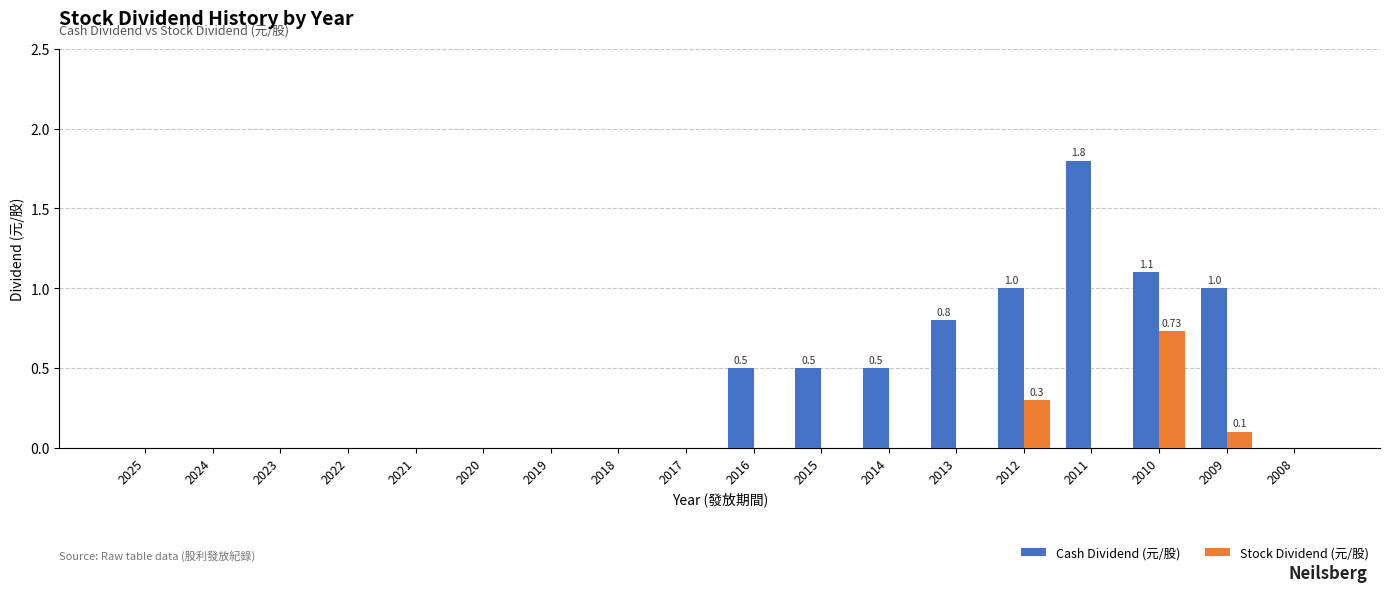

The Cash Dividend (元/股) series shows -1.1 at 2018. True or false?

False